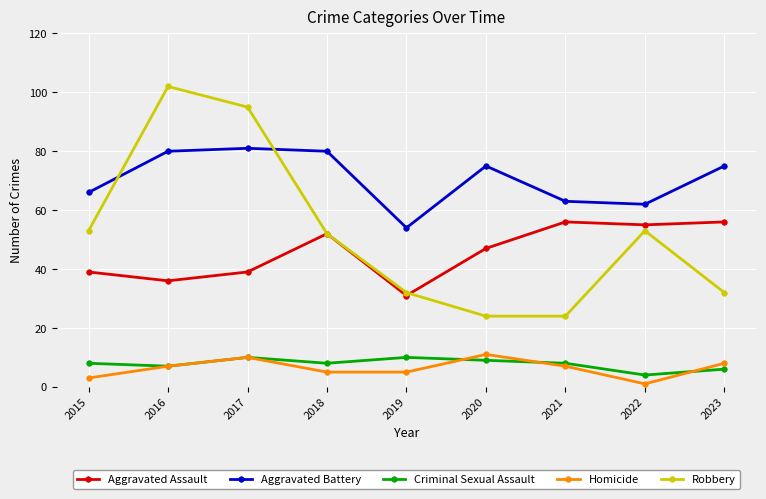

True or false: Aggravated Assault and Criminal Sexual Assault cross at least once.

False